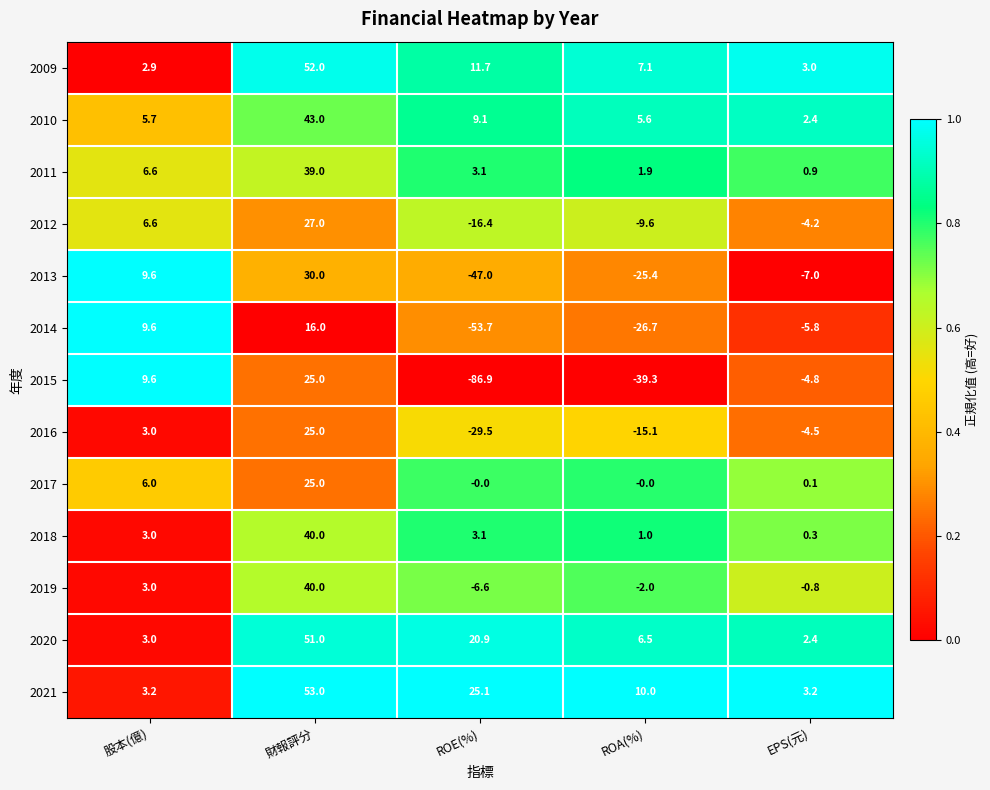

What is the maximum value shown in the chart?

53.0